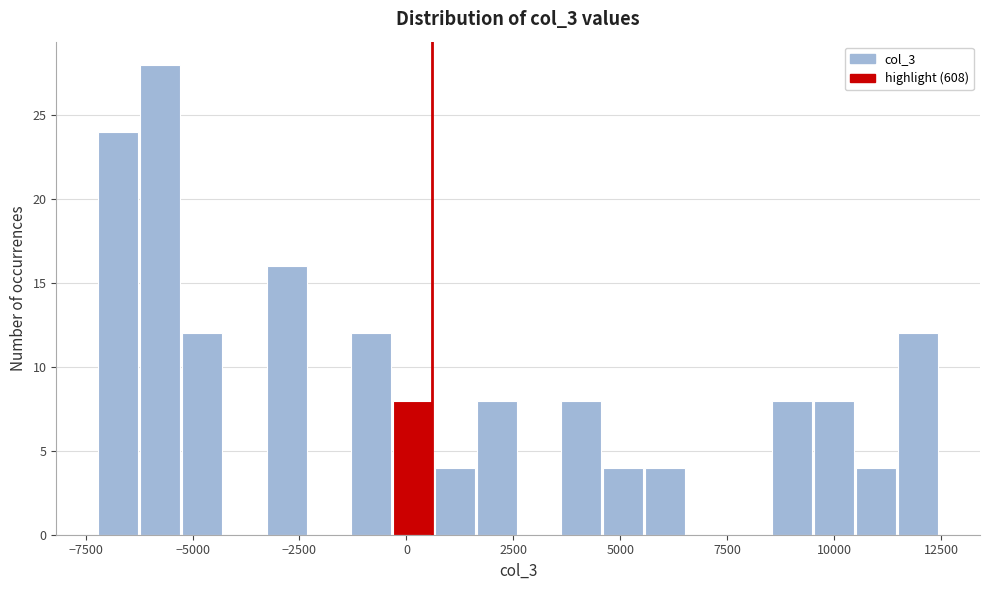

Around what value on the x-axis is the tallest bar? Give the approximate position of its centre, as read against the axis.

-6000